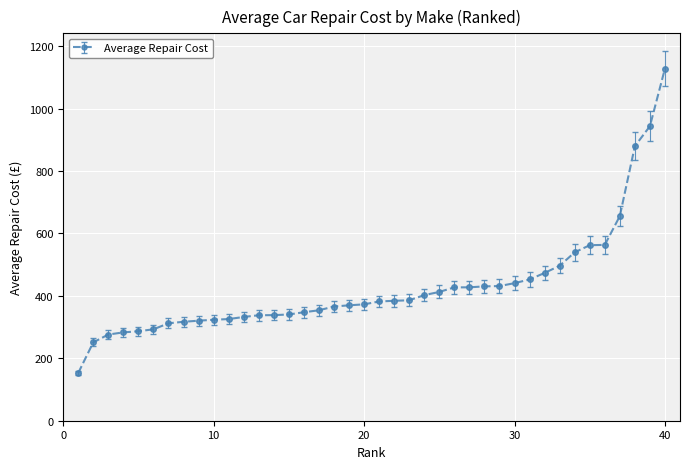

What is the value of the 11th point from the left?

325.7